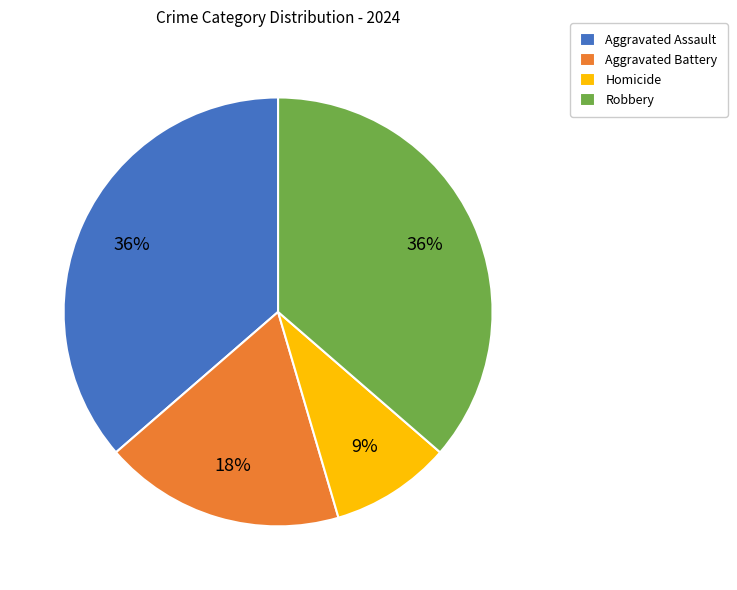

To the nearest percent, what is the combined percentage of Aggravated Assault and Homicide?

45%